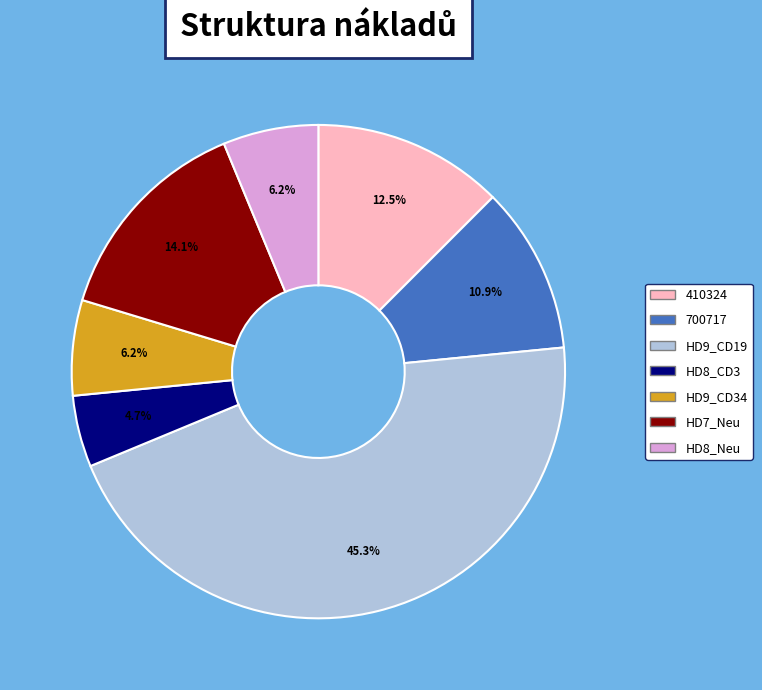

Does 700717 represent more than half of the total?

No